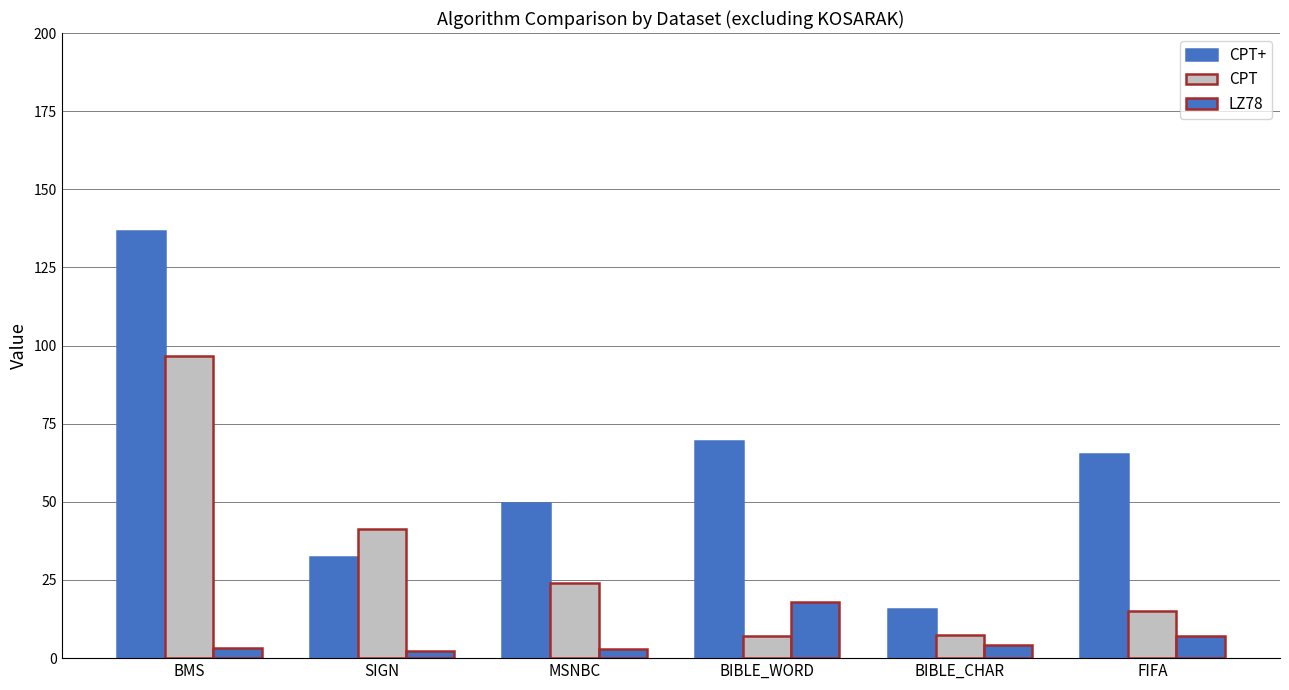

Which series has the largest total across all categories?

CPT+